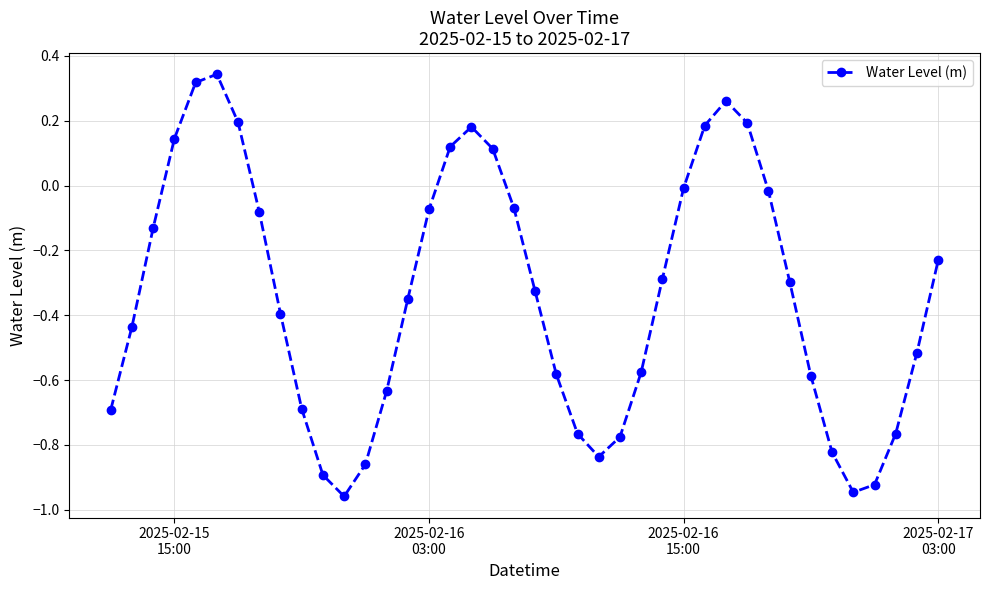

What is the difference between the maximum and second lowest values?

1.3